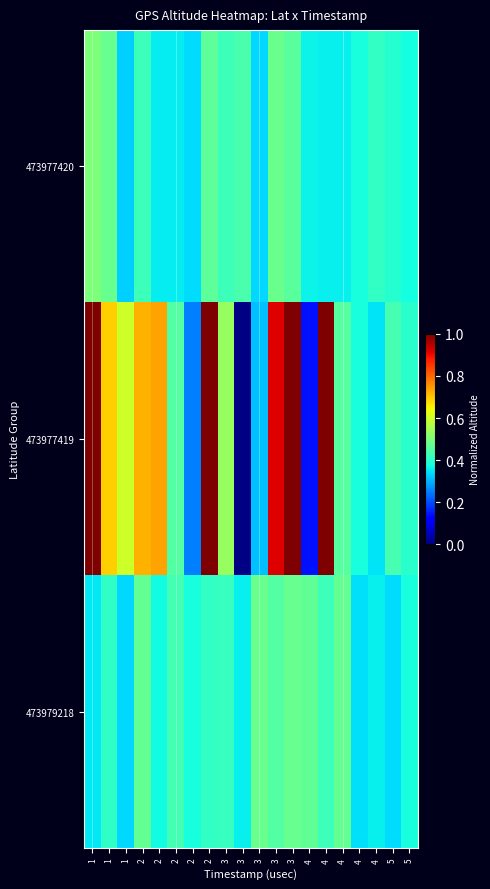

Between 4 and 5, which is larger?

5